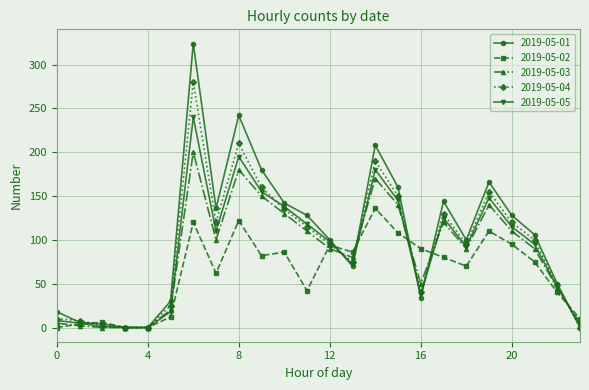

True or false: 2019-05-01 has more than 0 points higher than both neighbors.

True